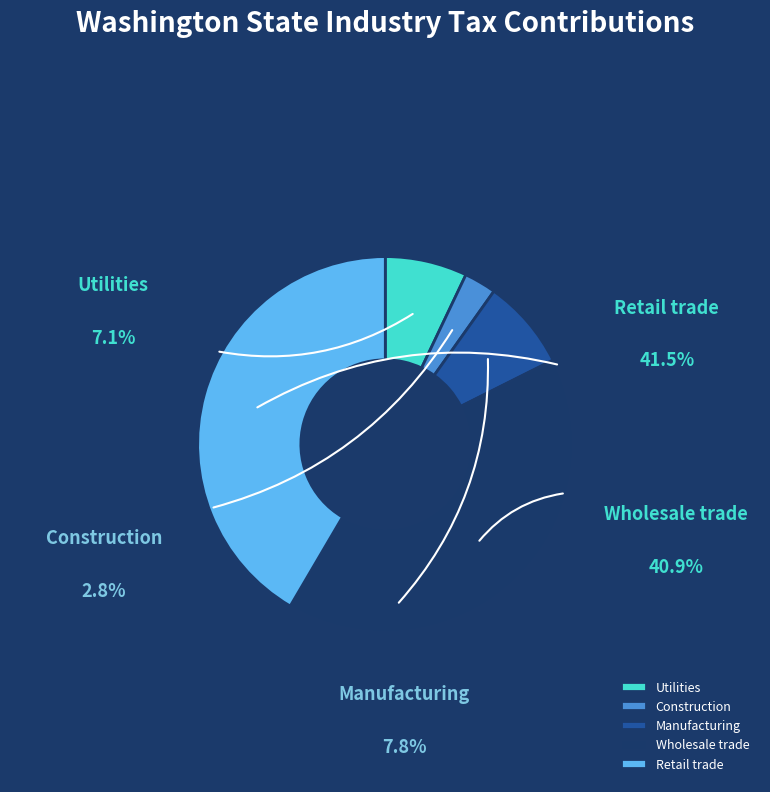

How many slices are in this pie chart?

5